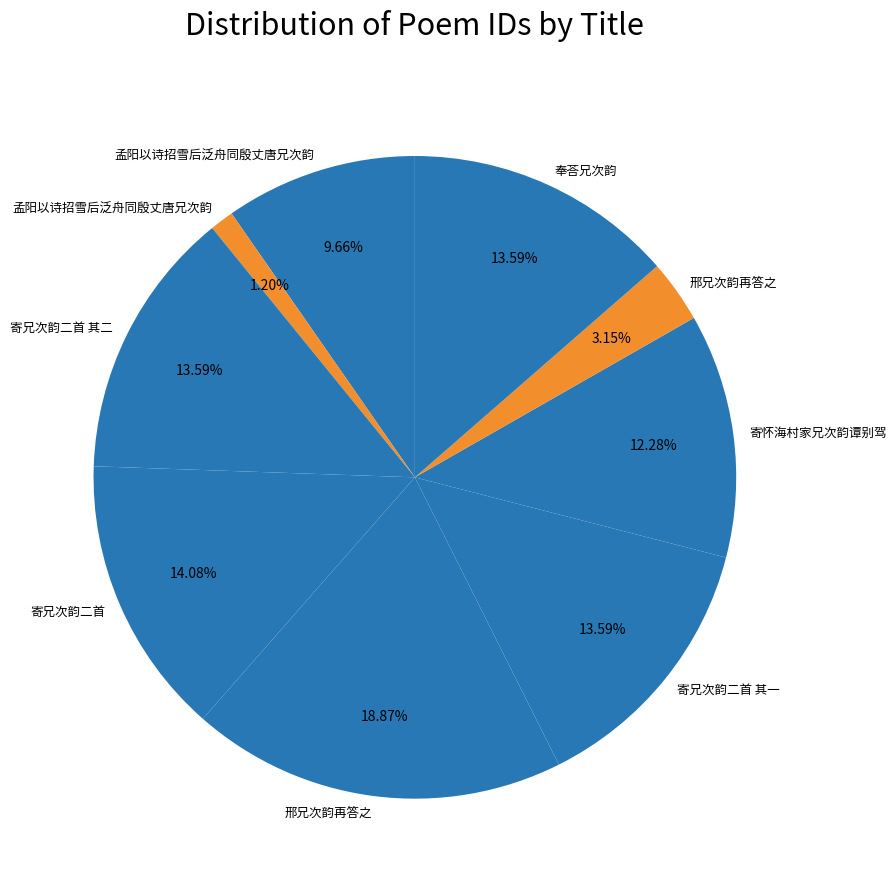

Rank the categories by value from highest to lowest.

邢兄次韵再答之, 寄兄次韵二首, 奉荅兄次韵, 寄兄次韵二首 其二, 寄兄次韵二首 其一, 寄怀海村家兄次韵谭别驾, 孟阳以诗招雪后泛舟同殷丈唐兄次韵, 邢兄次韵再答之, 孟阳以诗招雪后泛舟同殷丈唐兄次韵